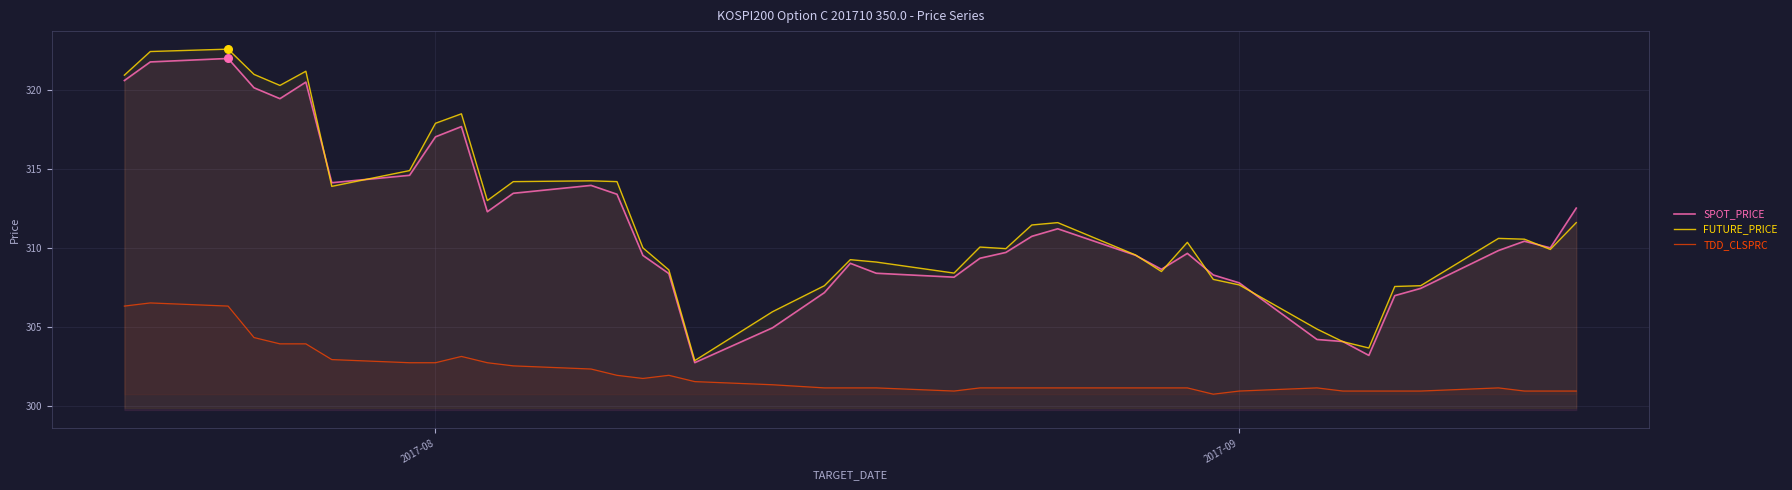

At how many categories does at least one series exceed 300?

40